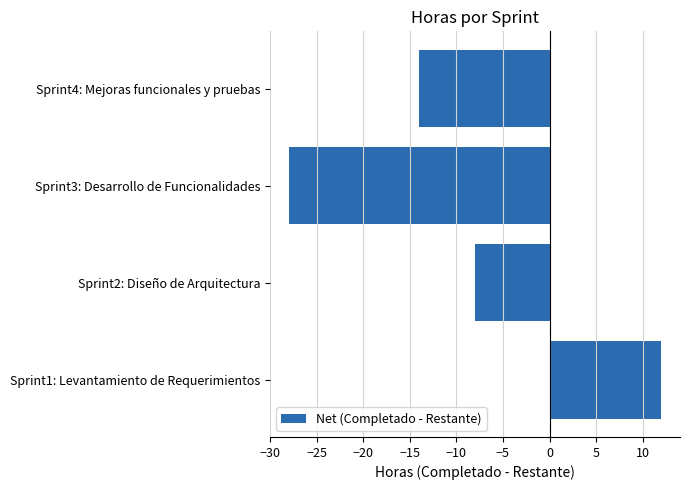

List the labels in order of value, largest first.

Sprint1: Levantamiento de Requerimientos, Sprint2: Diseño de Arquitectura, Sprint4: Mejoras funcionales y pruebas, Sprint3: Desarrollo de Funcionalidades